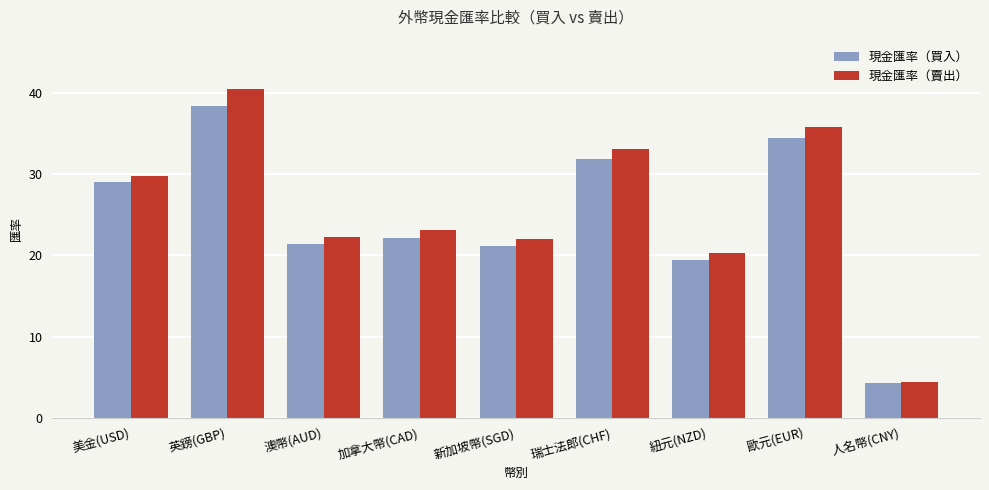

What are all the series names shown in the legend?

現金匯率（買入）, 現金匯率（賣出）